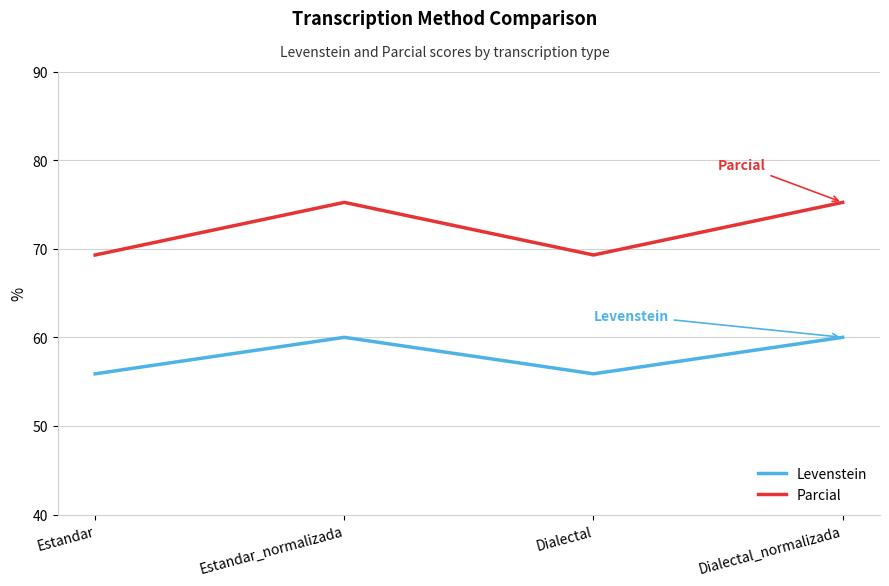

True or false: Levenstein and Parcial cross at least once.

False